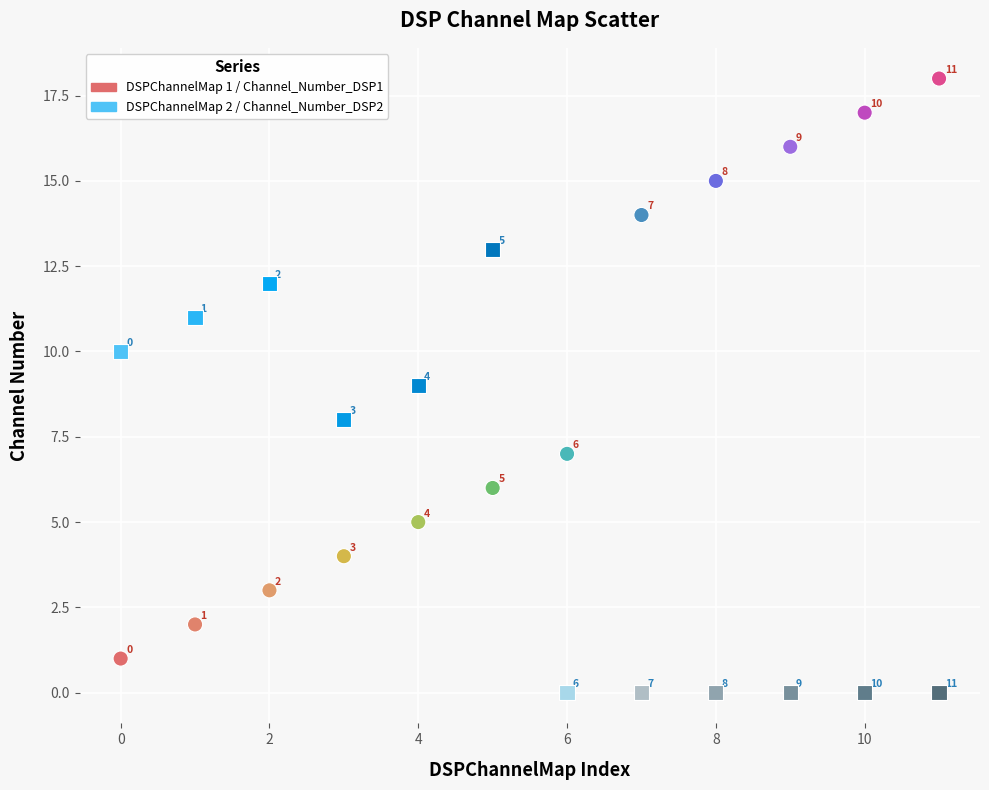

In the DSPChannelMap 2 / Channel_Number_DSP2 series, what Y value is closest to 6?

8